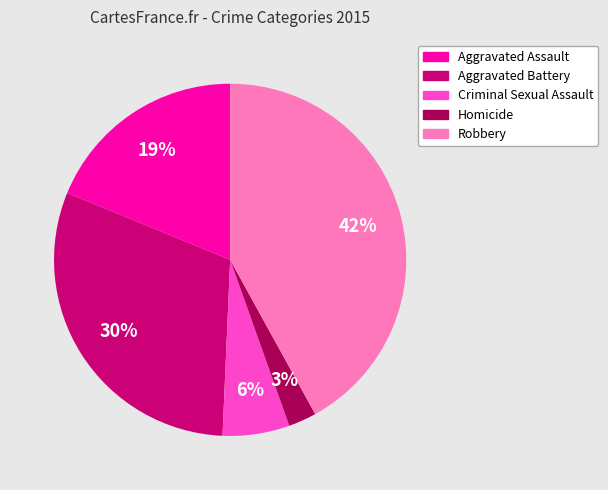

Rank the categories by value from highest to lowest.

Robbery, Aggravated Battery, Aggravated Assault, Criminal Sexual Assault, Homicide